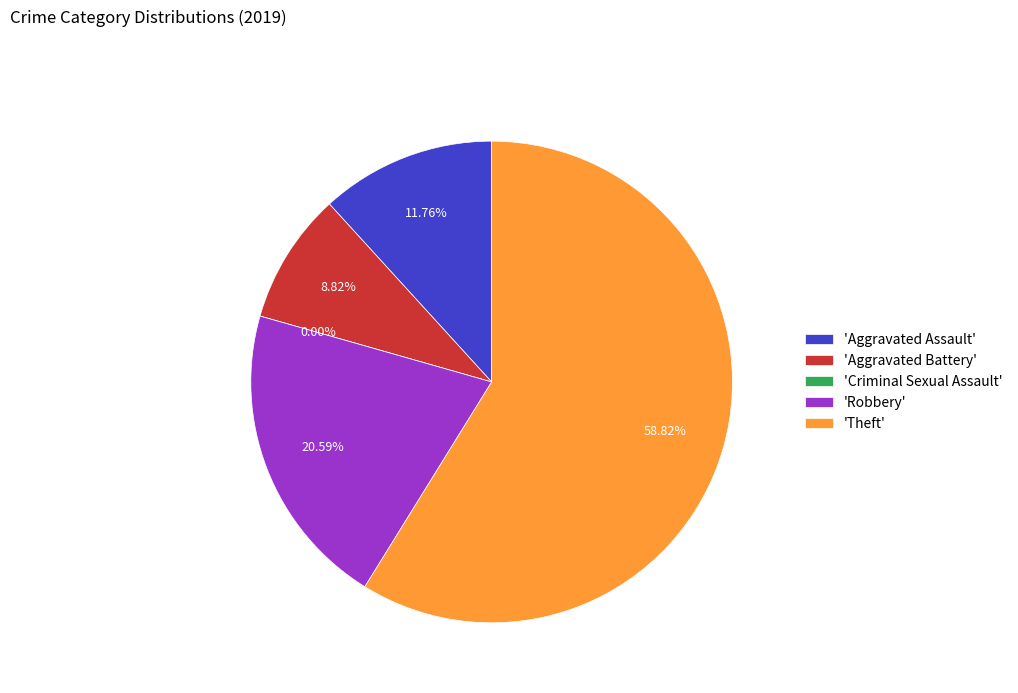

Which slice is the largest?

Theft